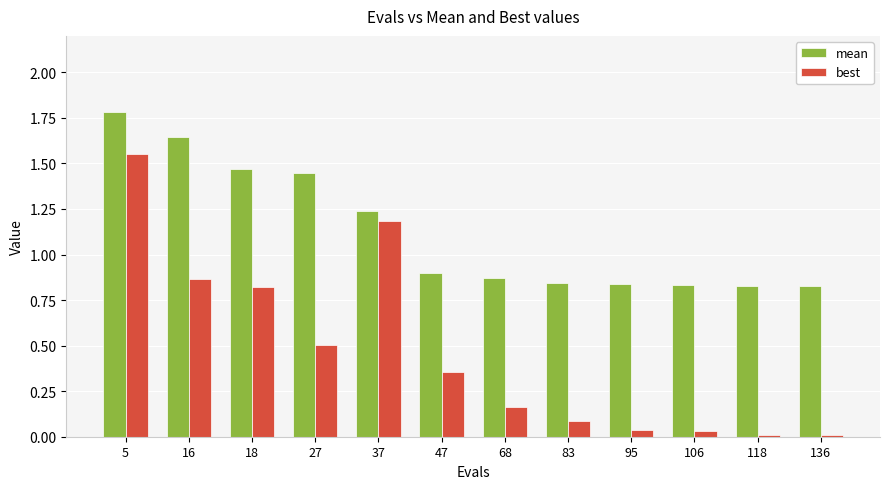

Is it true that mean equals 0.8 at 83?

True